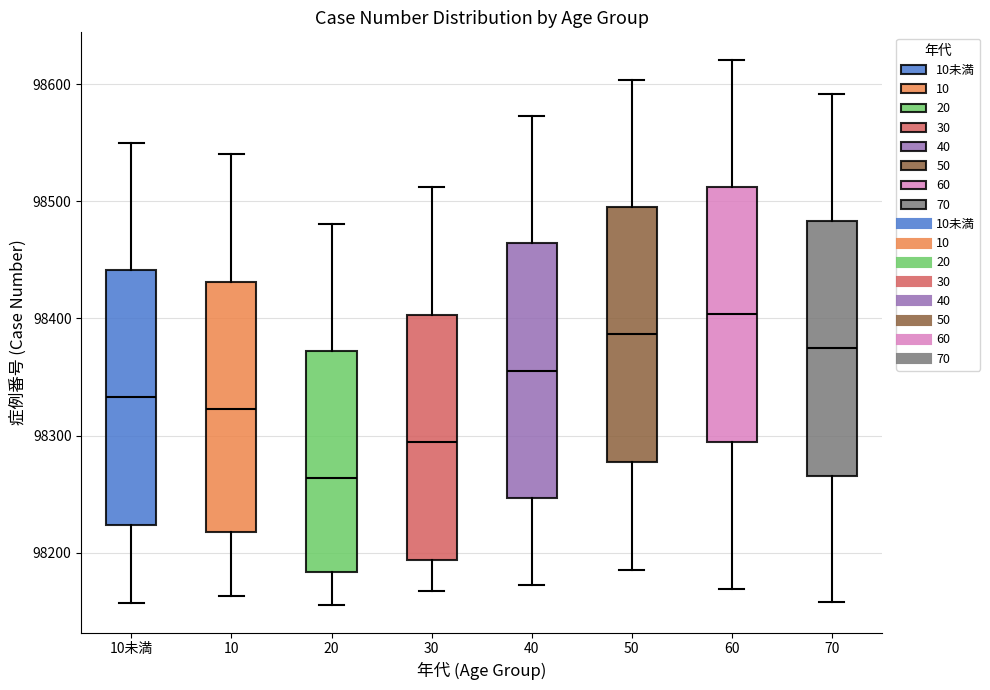

Reading left to right, transcribe this box plot: for each box, give where its median line is, the range the box spans, and where its two whiskers end, as read against the y-axis. The values are not printed on the chart, so give them approximately, as read against the axis.

10未満: median 98330, box 98220 to 98440, whiskers 98160 to 98550
10: median 98320, box 98220 to 98430, whiskers 98160 to 98540
20: median 98260, box 98180 to 98370, whiskers 98160 to 98480
30: median 98290, box 98190 to 98400, whiskers 98170 to 98510
40: median 98360, box 98250 to 98460, whiskers 98170 to 98570
50: median 98390, box 98280 to 98500, whiskers 98190 to 98600
60: median 98400, box 98290 to 98510, whiskers 98170 to 98620
70: median 98370, box 98270 to 98480, whiskers 98160 to 98590